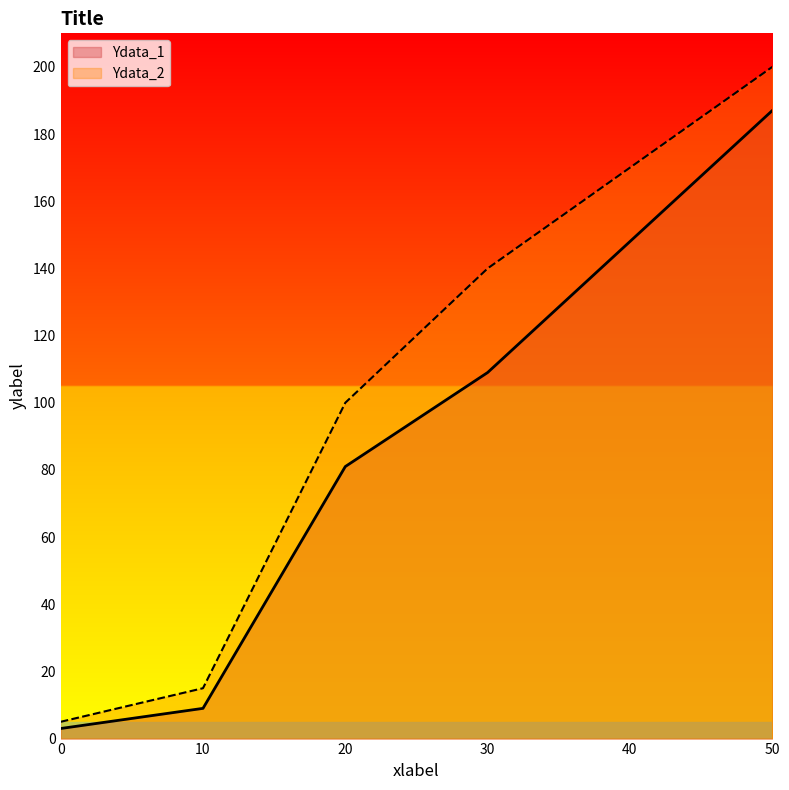

What is the sum of all Ydata_2 values?

630